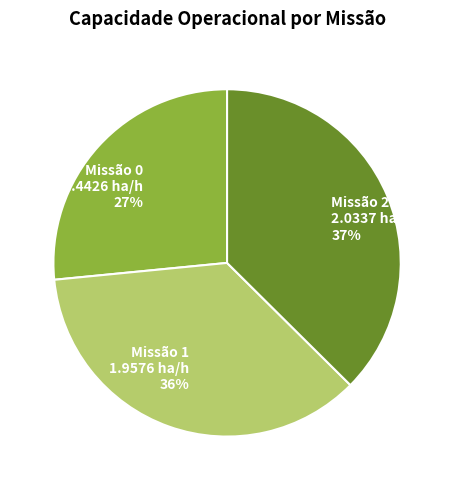

Does any single category account for the majority?

No